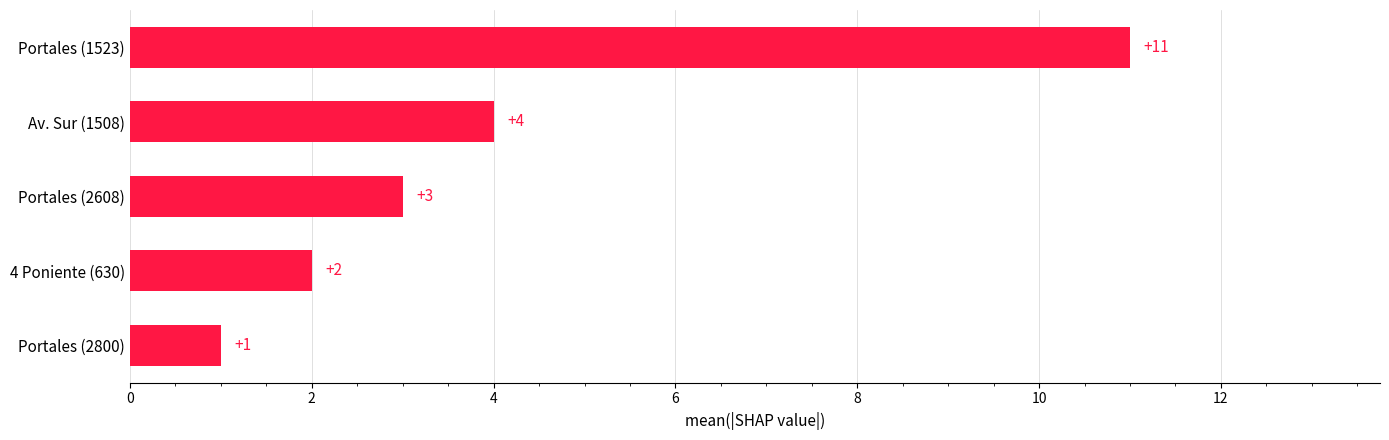

Between Portales (2608) and 4 Poniente (630), which is larger?

Portales (2608)